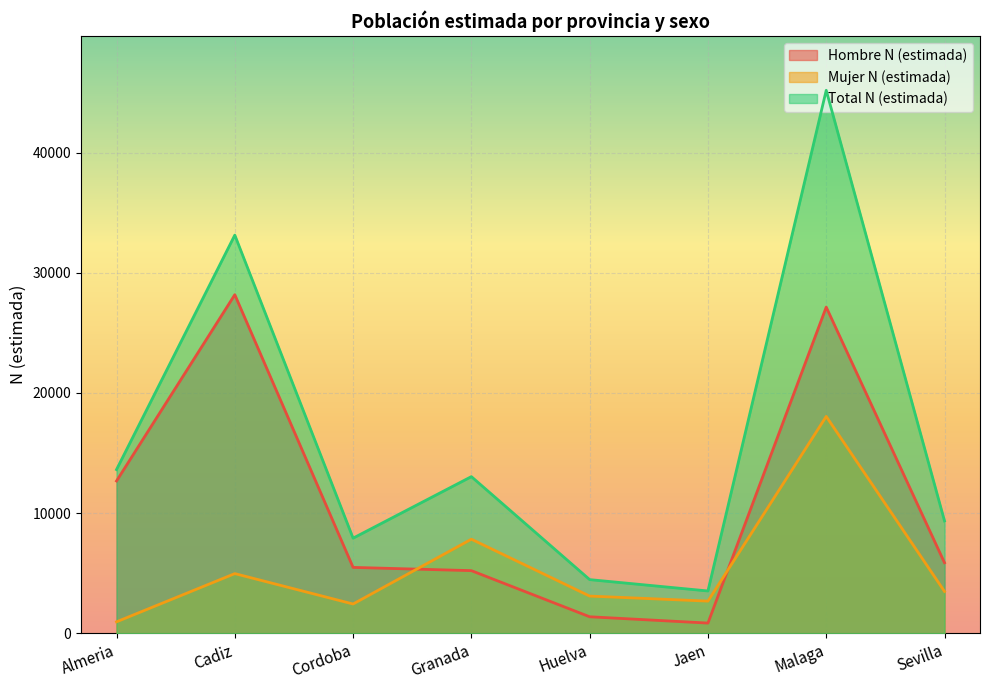

Is it true that Hombre N (estimada) equals 8156 at Granada?

False